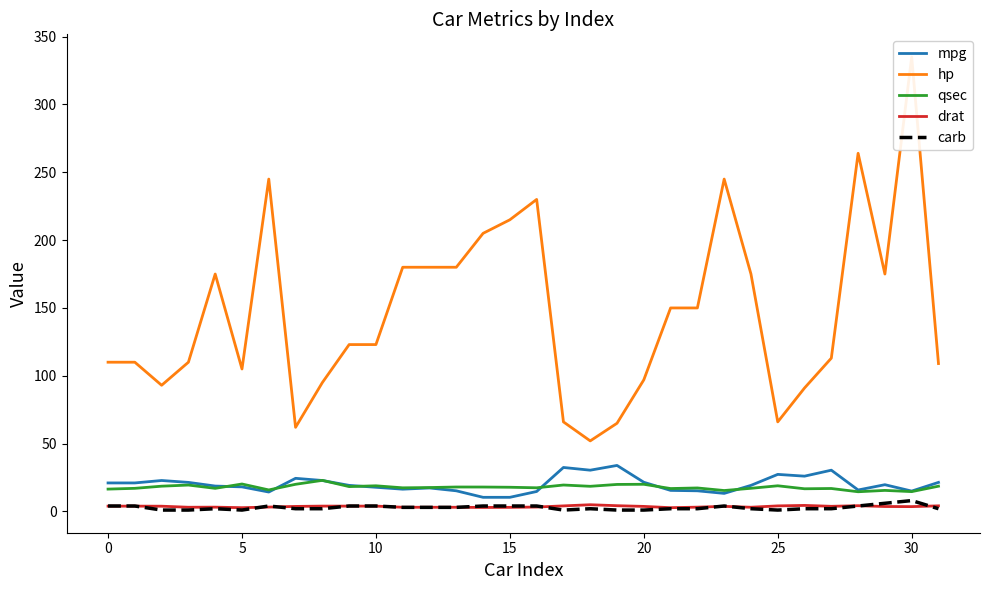

How many distinct data groups are displayed?

5